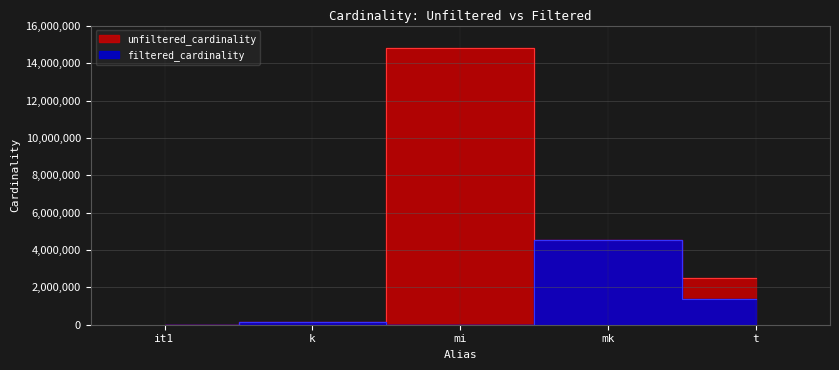

What is the highest value of the filtered_cardinality series?

4523930